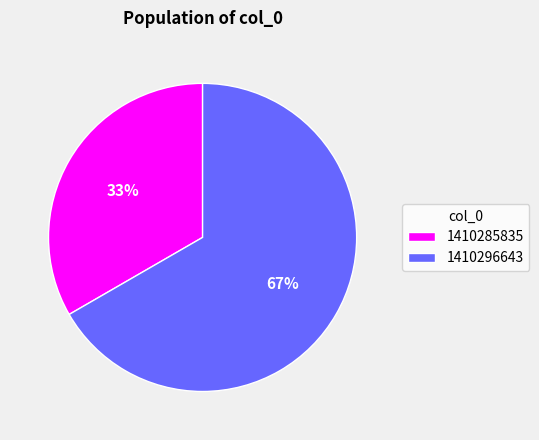

Does 1410296643 represent more than half of the total?

Yes